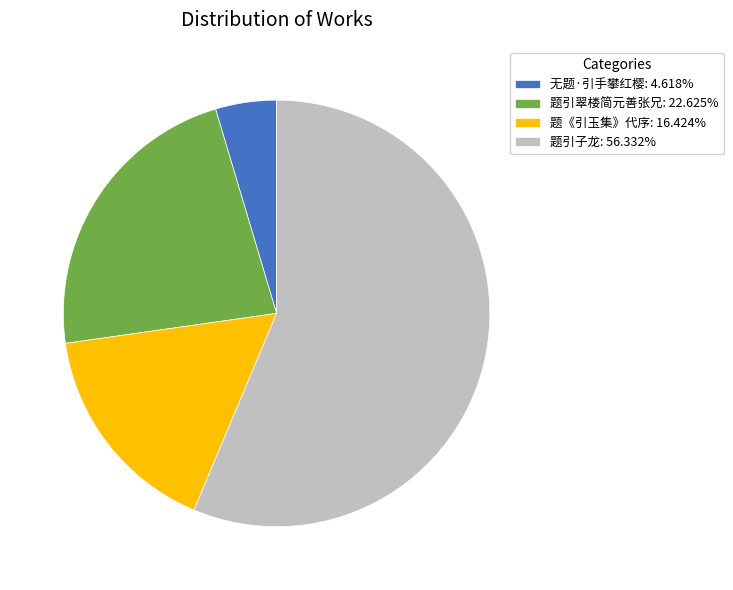

What is the ratio of the value at 题《引玉集》代序: 16.424% to the value at 题引子龙: 56.332%?

0.3